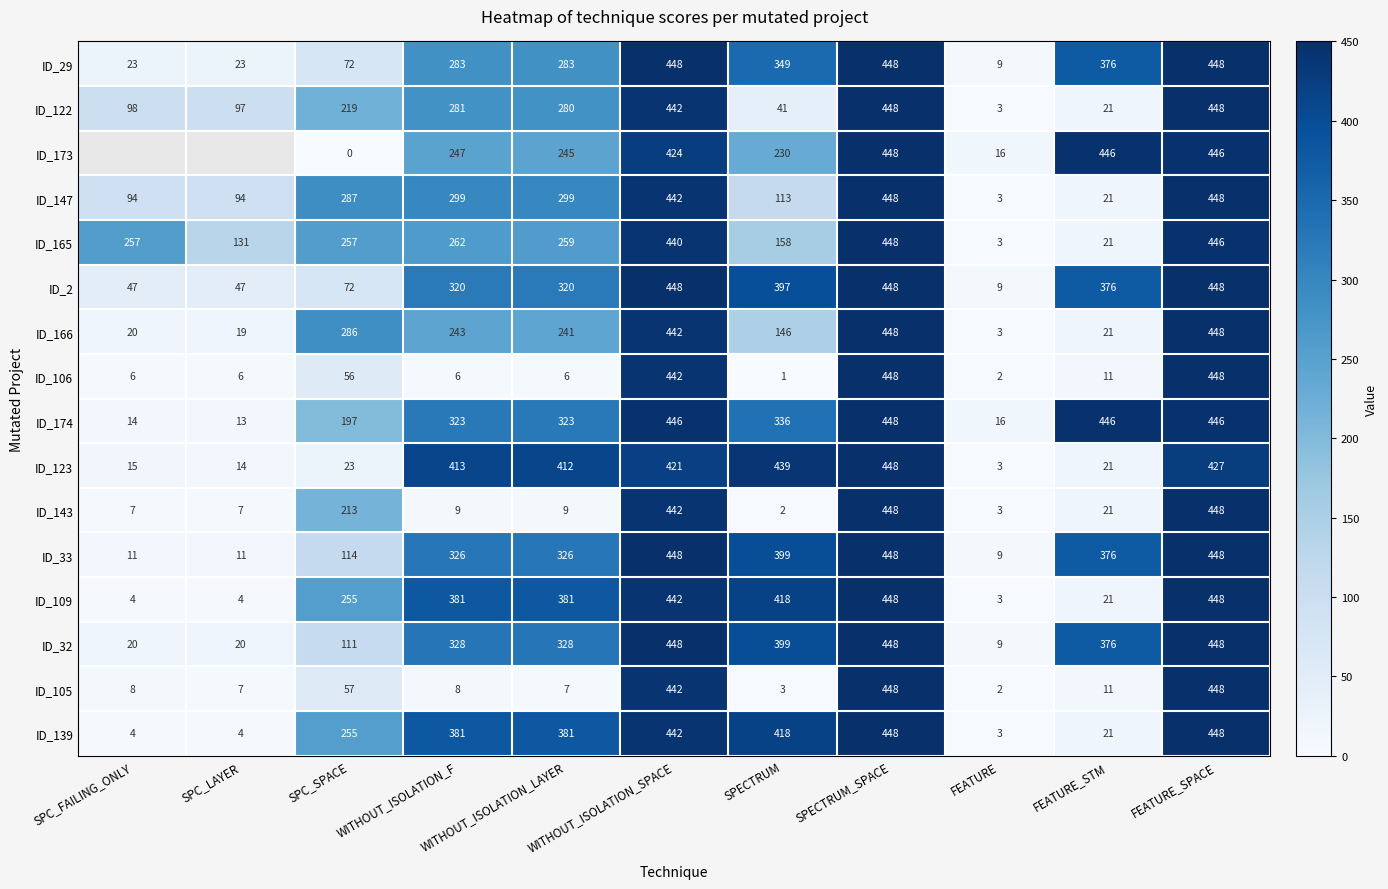

The value of ID_32 at FEATURE_STM is 376. True or false?

True